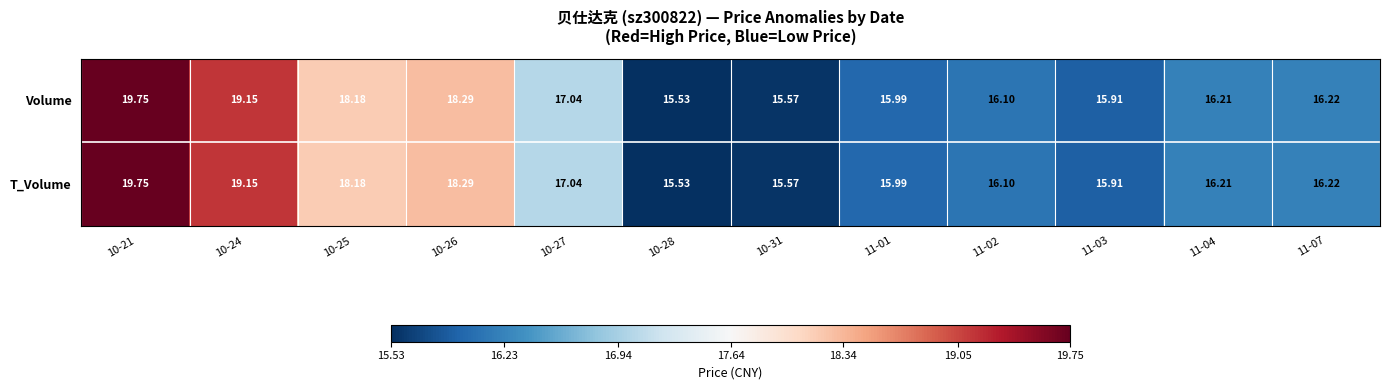

Is the value of T_Volume at 11-07 greater than the value of Volume at 10-25?

No